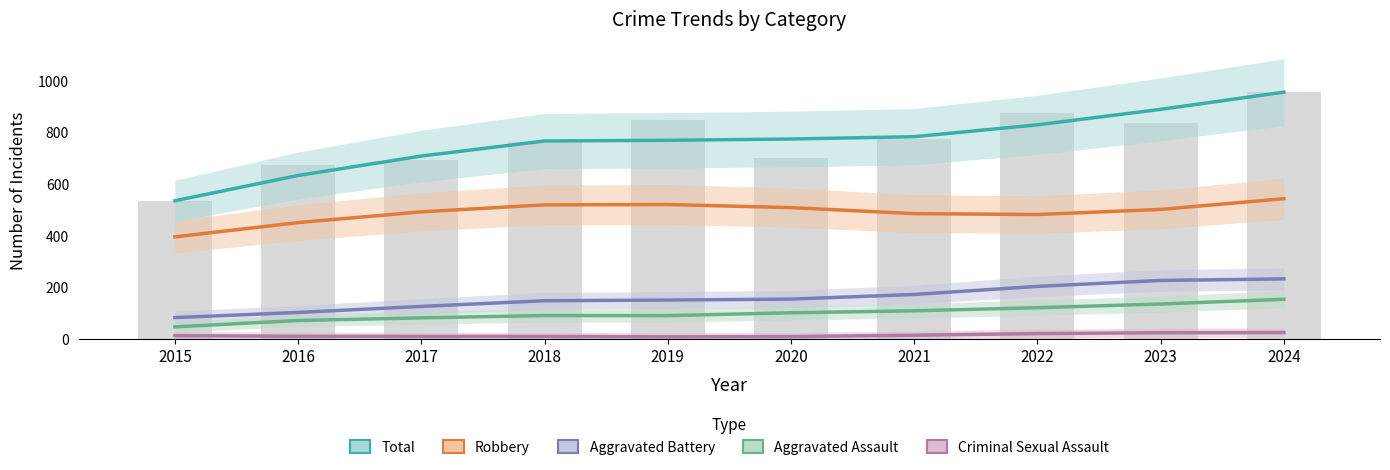

At which label is Aggravated Assault closest to 99?

2020